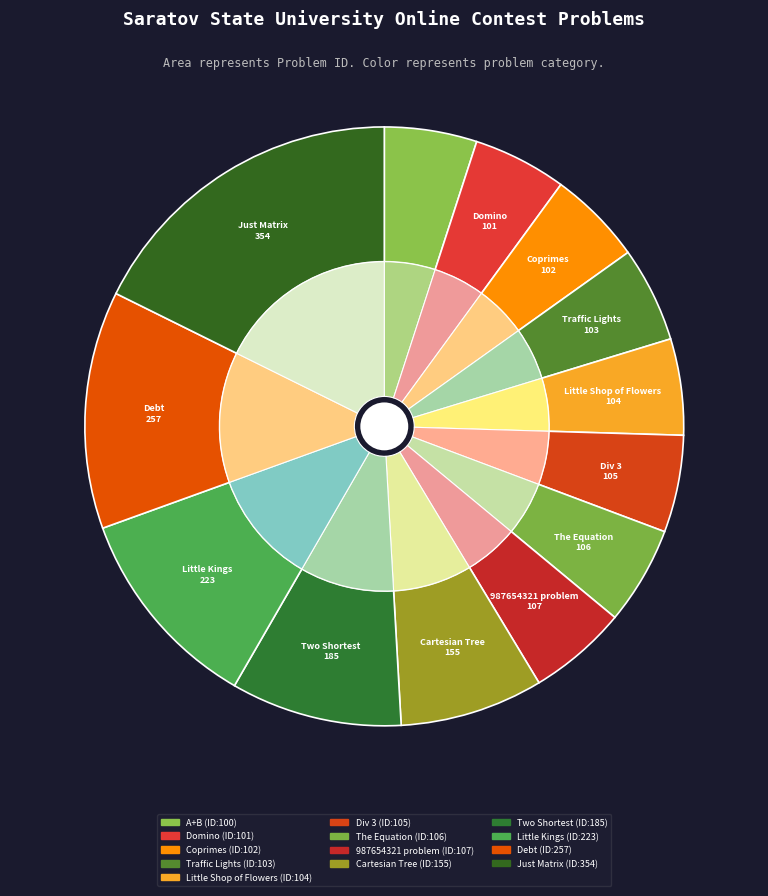

To the nearest percent, what percentage of the pie is A+B?

5%